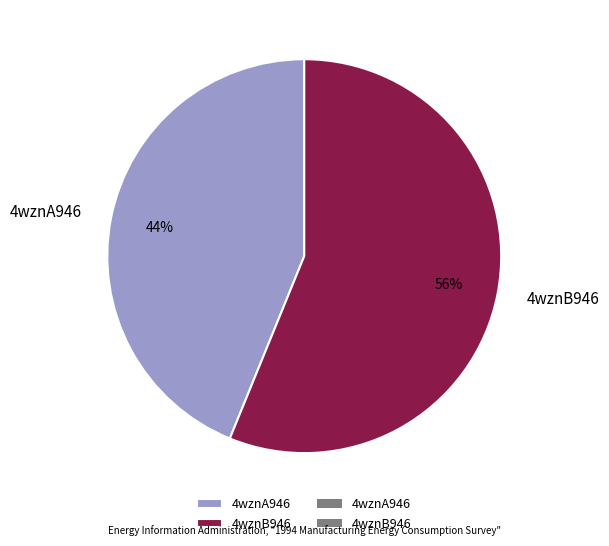

How many slices are in this pie chart?

2